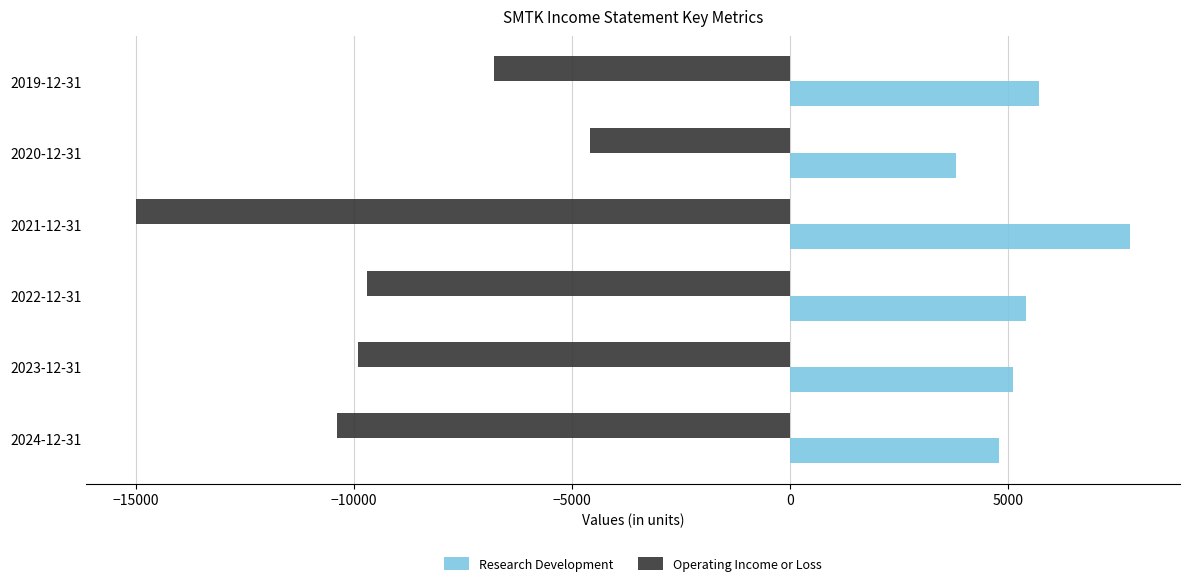

Which series has the widest spread of values?

Operating Income or Loss